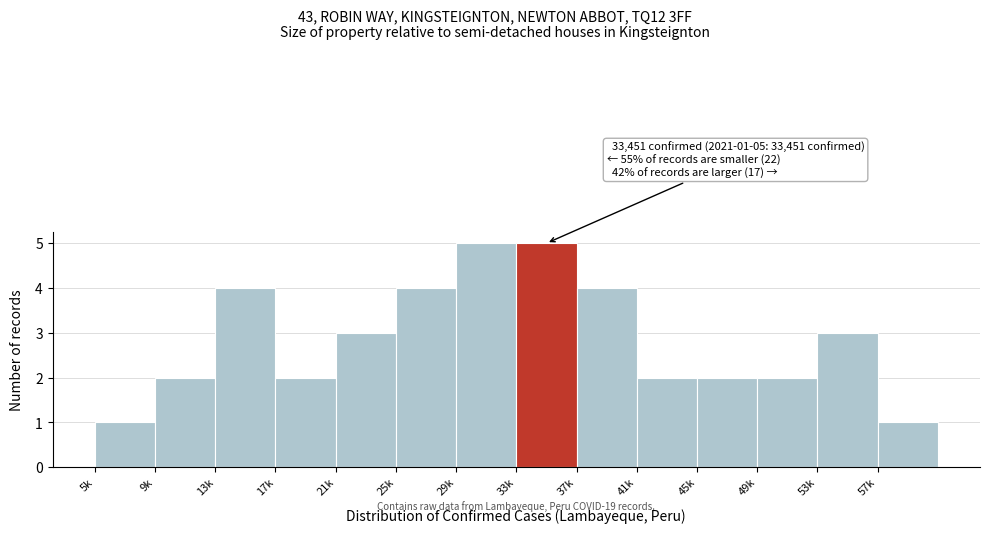

Reading left to right, list all the values displayed in this chart.

5k=1	9k=2	13k=4	17k=2	21k=3	25k=4	29k=5	33k=5	37k=4	41k=2	45k=2	49k=2	53k=3	57k=1